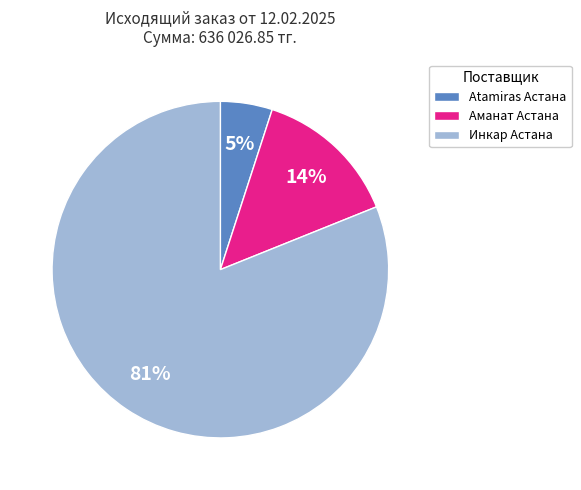

To the nearest percent, what percentage of the pie is Инкар Астана?

81%